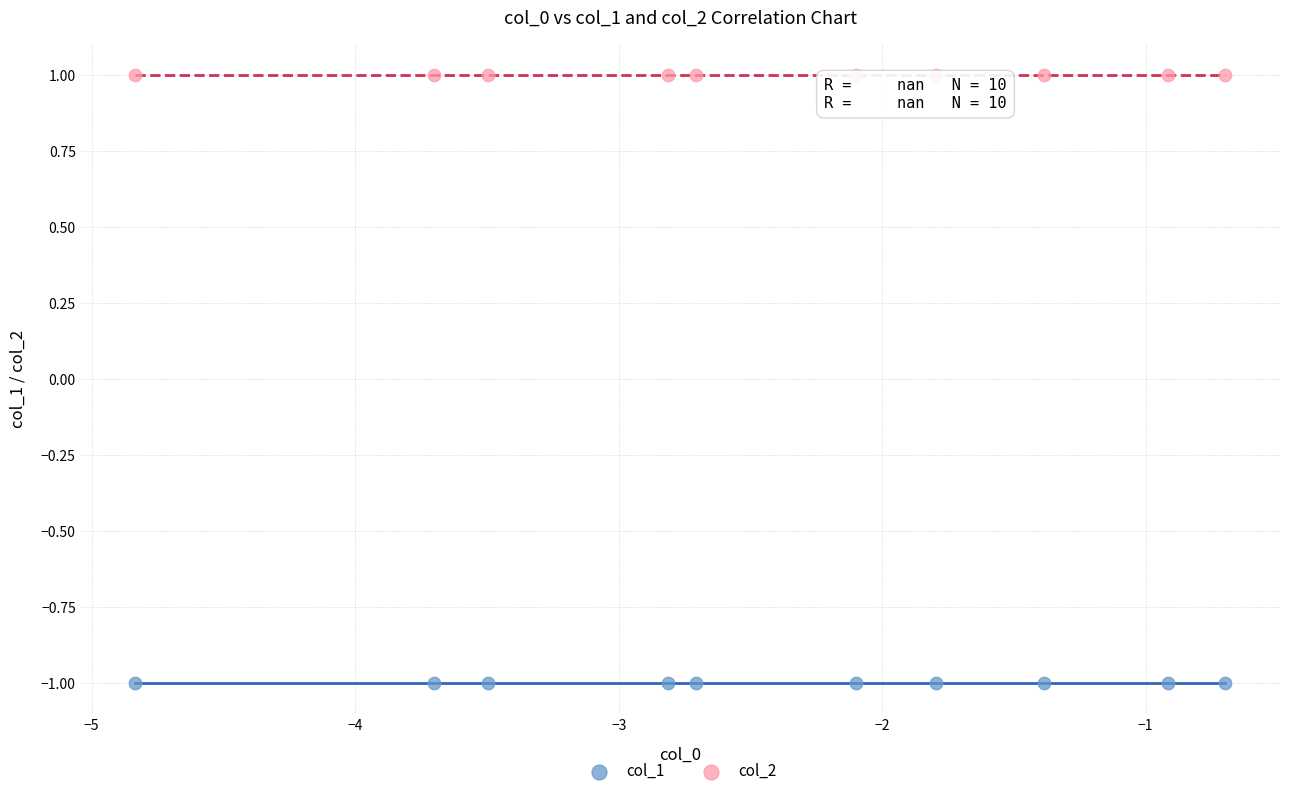

Which series reaches the maximum Y coordinate?

col_2